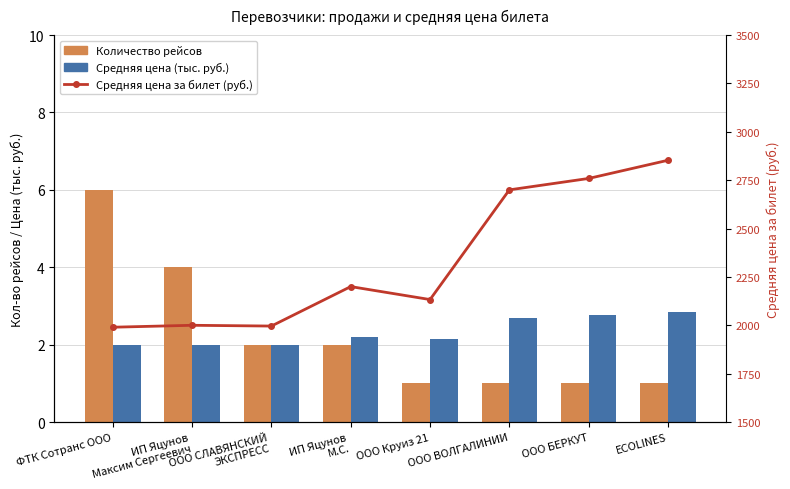

Does the chart contain stacked bars?

No